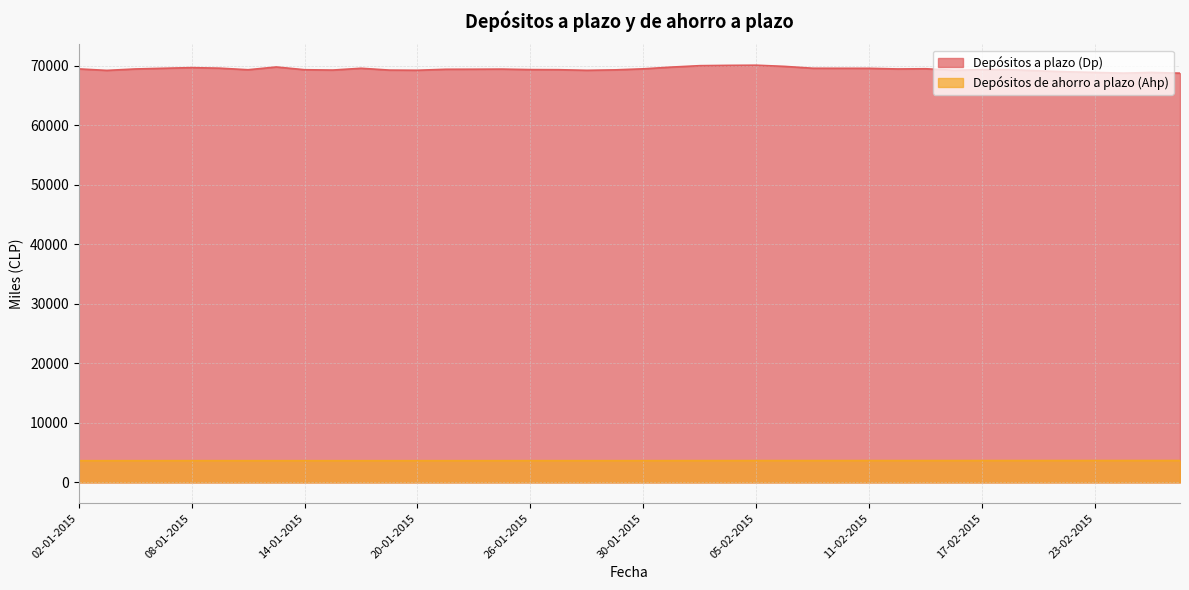

What value does the Depósitos de ahorro a plazo (Ahp) series have at 16-01-2015?

3649